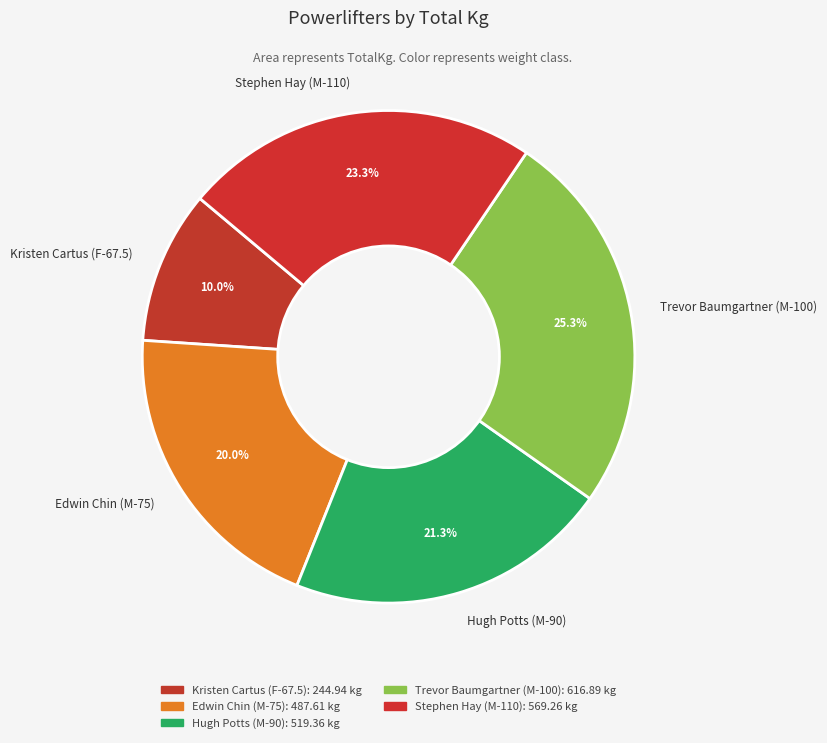

Is it true that Edwin Chin (M-75) is 14% of the pie?

False